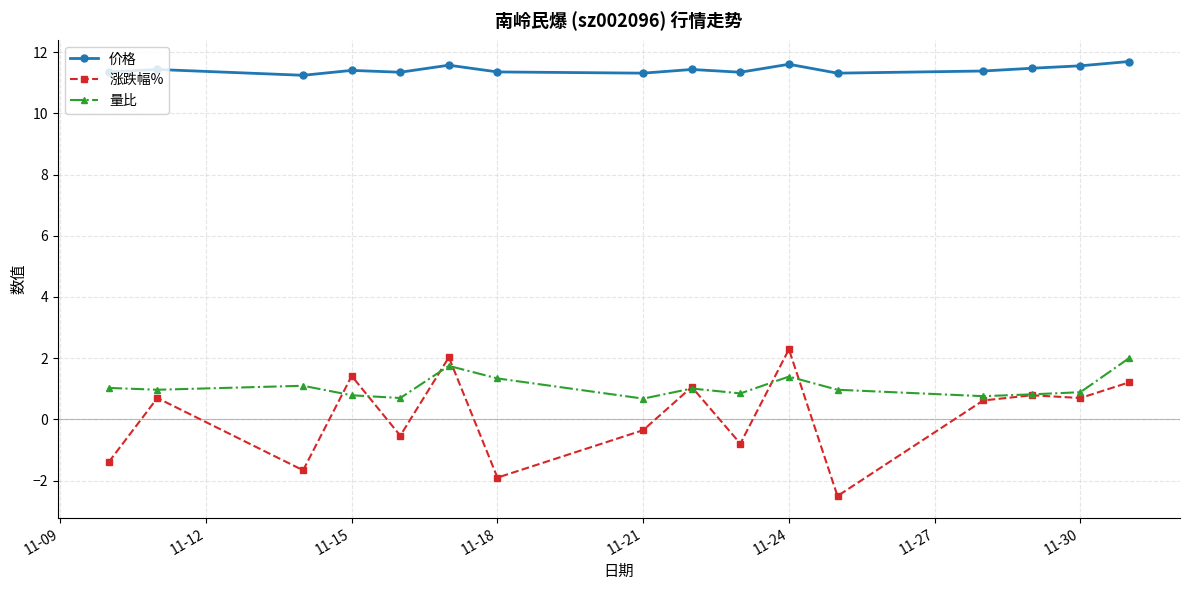

What is the sum of all 价格 values?

182.8